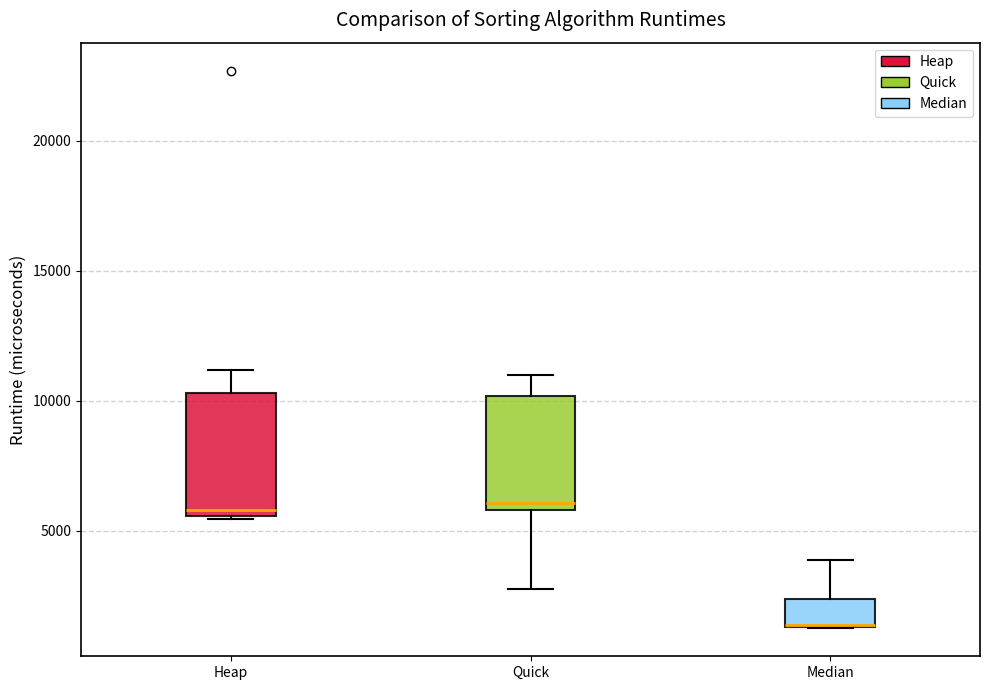

Reading left to right, transcribe this box plot: for each box, give where its median line is, the range the box spans, and where its two whiskers end, as read against the y-axis. The values are not printed on the chart, so give them approximately, as read against the axis.

Heap: median 6000, box 5500 to 10500, whiskers 5500 to 11000
Quick: median 6000 (just above the box's lower edge), box 6000 to 10000, whiskers 2500 to 11000
Median: median 1500 (drawn on the box's lower edge), box 1500 to 2500, whiskers 1000 to 4000